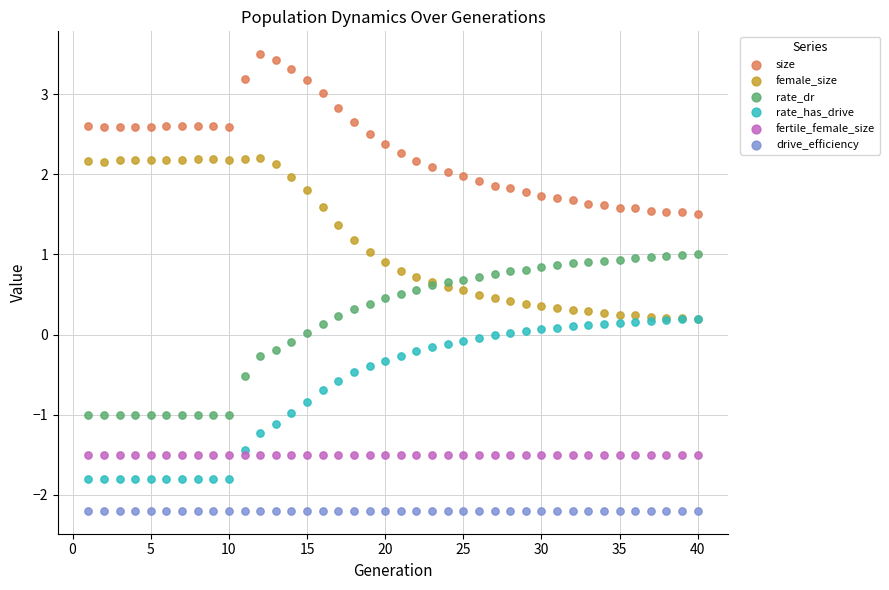

Which series reaches the minimum Y coordinate?

drive_efficiency